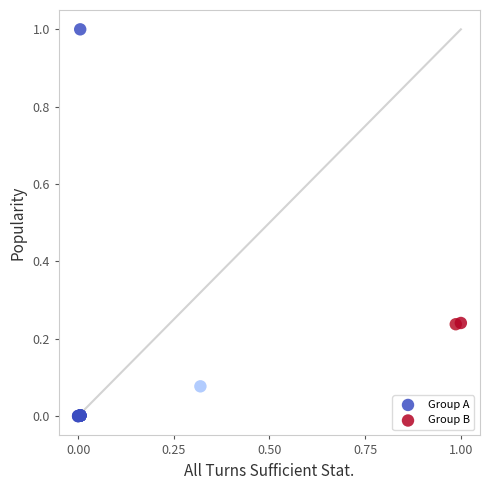

Which series has the widest spread of Y values?

Group B